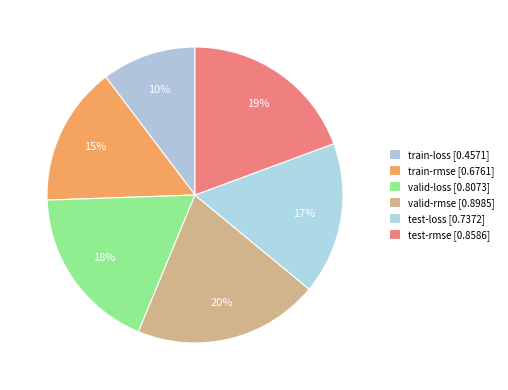

To the nearest percent, what is the difference between the test-rmse and valid-loss slice percentages?

1%